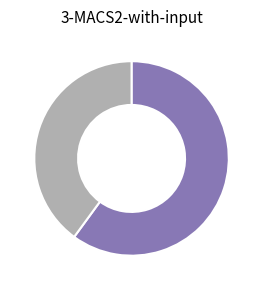

How many slices are in this pie chart?

2